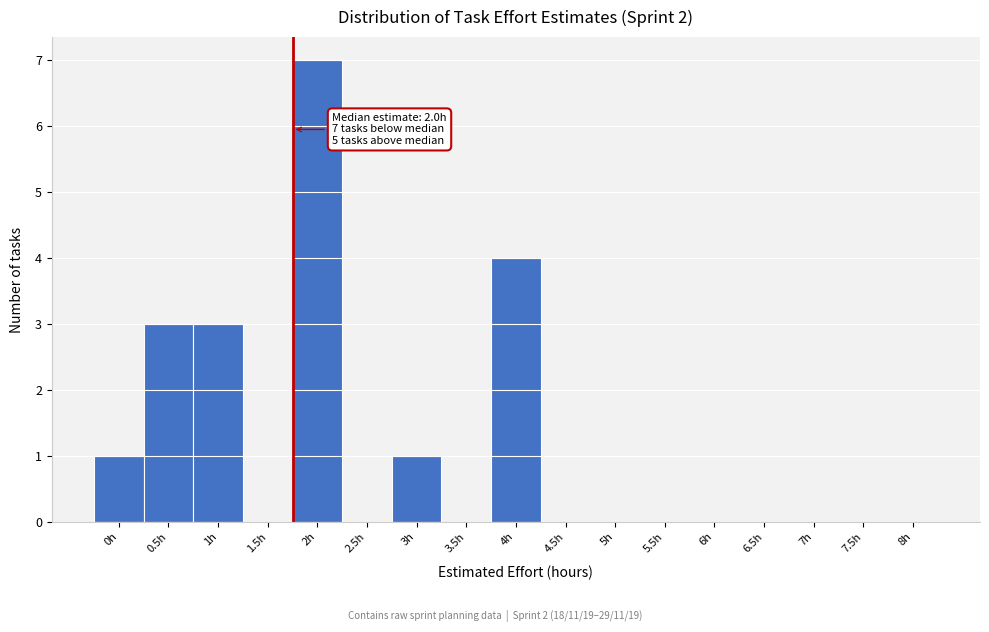

Reading right to left, list all the values displayed in this chart.

8h=0	7.5h=0	7h=0	6.5h=0	6h=0	5.5h=0	5h=0	4.5h=0	4h=4	3.5h=0	3h=1	2.5h=0	2h=7	1.5h=0	1h=3	0.5h=3	0h=1